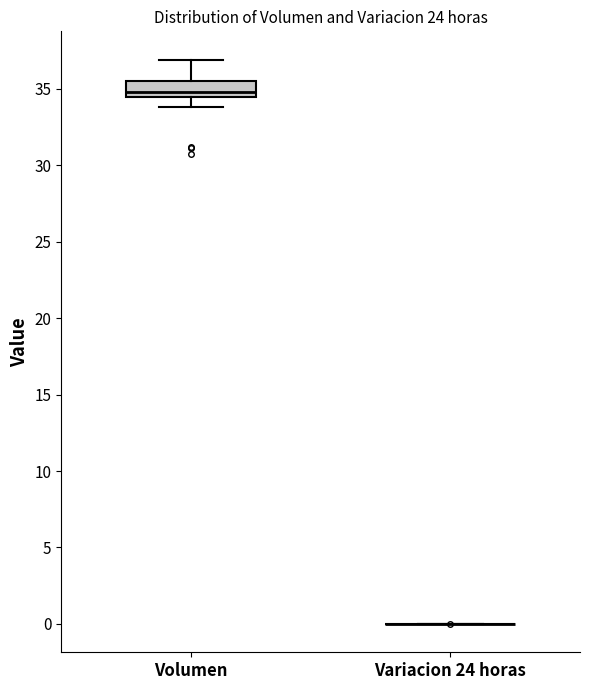

Reading left to right, transcribe this box plot: for each box, give where its median line is, the range the box spans, and where its two whiskers end, as read against the y-axis. The values are not printed on the chart, so give them approximately, as read against the axis.

Volumen: median 35.0, box 34.5 to 35.5, whiskers 34.0 to 37.0
Variacion 24 horas: box collapsed to a line at 0.0, whiskers 0.0 to 0.0